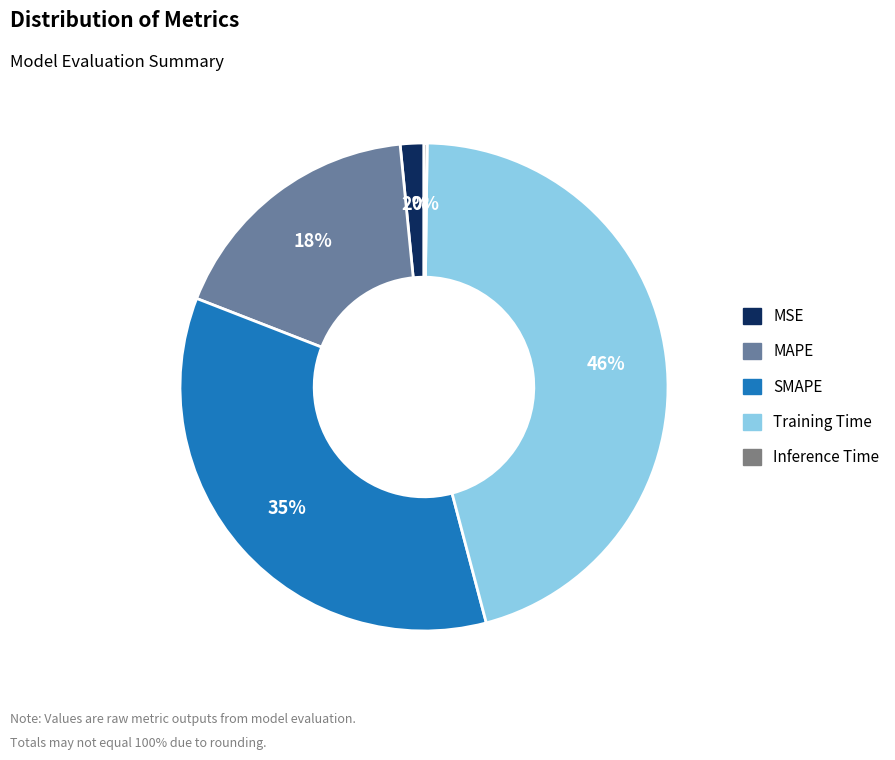

To the nearest percent, what percentage of the pie is SMAPE?

35%